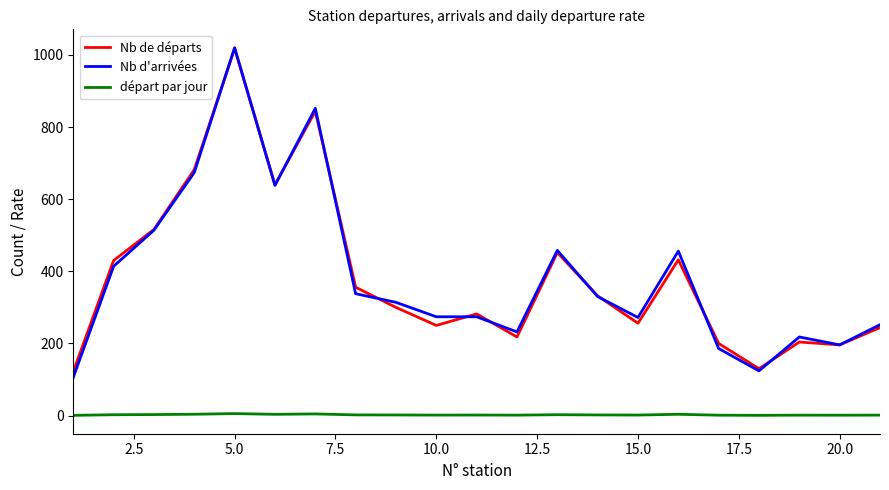

What is the difference between the second highest and minimum values in the départ par jour series?

3.9